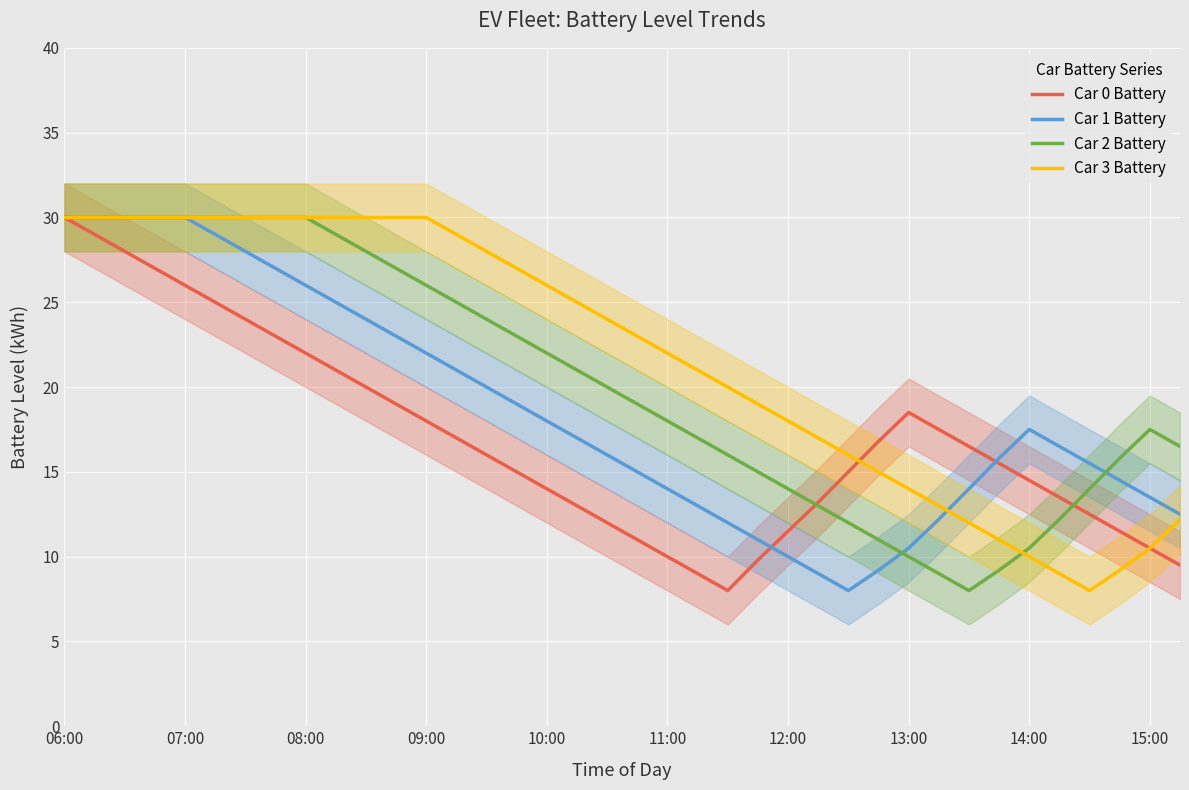

Is it true that Car 1 Battery equals 30.0 at 06:00?

True